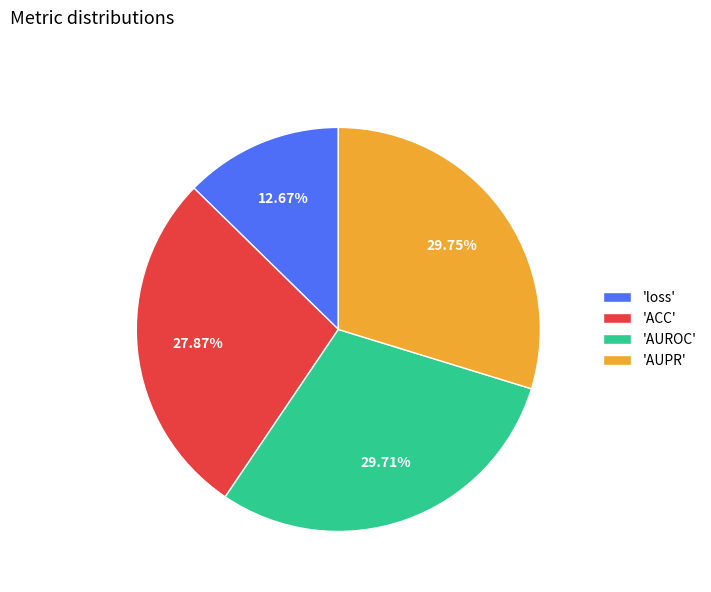

To the nearest percent, what is the average slice percentage?

25%